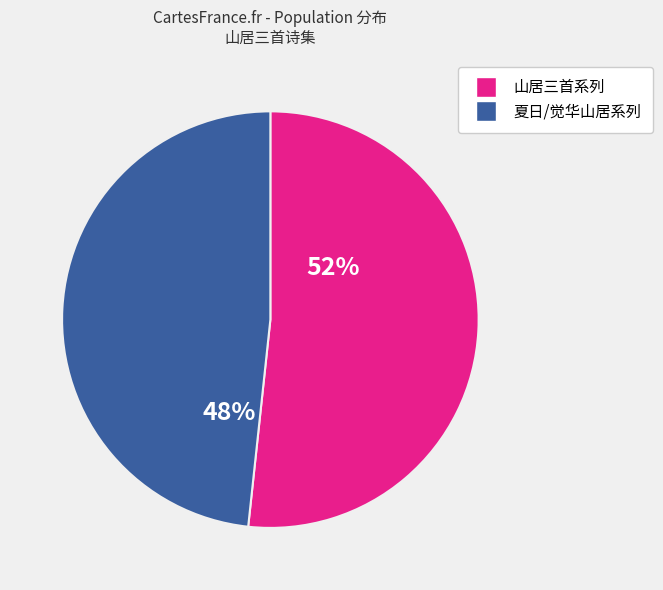

Does any single category account for the majority?

Yes